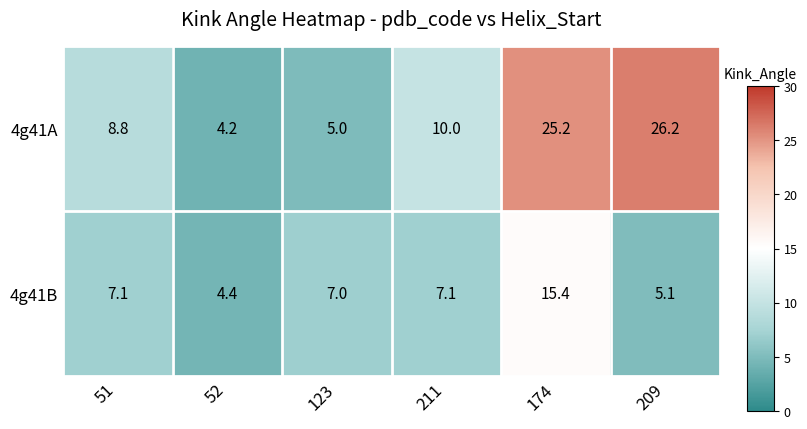

At which category is the sum across all series the highest?

174